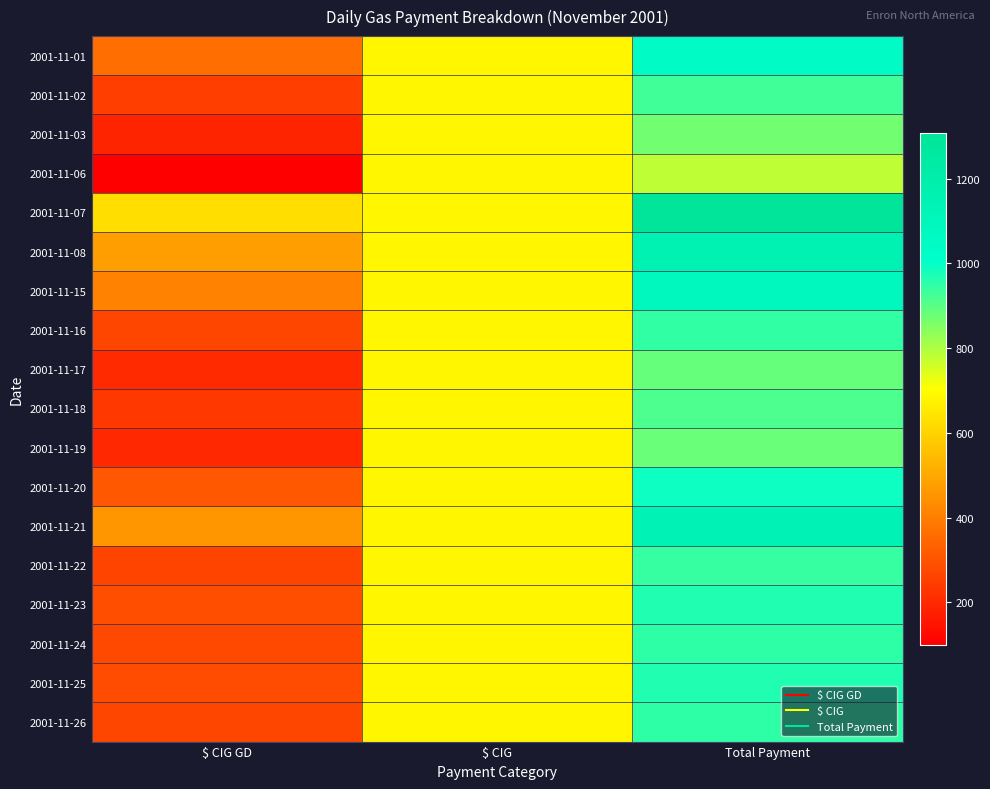

Reading left to right, what are all the values shown in this chart?

2001-11-01: $ CIG GD=363.5	$ CIG=681.7	Total Payment=1045.2
2001-11-02: $ CIG GD=246.2	$ CIG=681.7	Total Payment=927.9
2001-11-03: $ CIG GD=188.7	$ CIG=681.7	Total Payment=870.4
2001-11-06: $ CIG GD=99.1	$ CIG=681.7	Total Payment=780.8
2001-11-07: $ CIG GD=627.1	$ CIG=681.7	Total Payment=1308.8
2001-11-08: $ CIG GD=475.1	$ CIG=681.7	Total Payment=1156.8
2001-11-15: $ CIG GD=407.9	$ CIG=681.7	Total Payment=1089.5
2001-11-16: $ CIG GD=265.4	$ CIG=681.7	Total Payment=947.0
2001-11-17: $ CIG GD=202.2	$ CIG=681.7	Total Payment=883.9
2001-11-18: $ CIG GD=234.3	$ CIG=681.7	Total Payment=916.0
2001-11-19: $ CIG GD=197.7	$ CIG=681.7	Total Payment=879.4
2001-11-20: $ CIG GD=310.0	$ CIG=681.7	Total Payment=991.7
2001-11-21: $ CIG GD=455.3	$ CIG=681.7	Total Payment=1137.0
2001-11-22: $ CIG GD=261.1	$ CIG=681.7	Total Payment=942.8
2001-11-23: $ CIG GD=283.9	$ CIG=681.7	Total Payment=965.6
2001-11-24: $ CIG GD=272.5	$ CIG=681.7	Total Payment=954.2
2001-11-25: $ CIG GD=283.0	$ CIG=681.7	Total Payment=964.6
2001-11-26: $ CIG GD=268.7	$ CIG=681.7	Total Payment=950.4